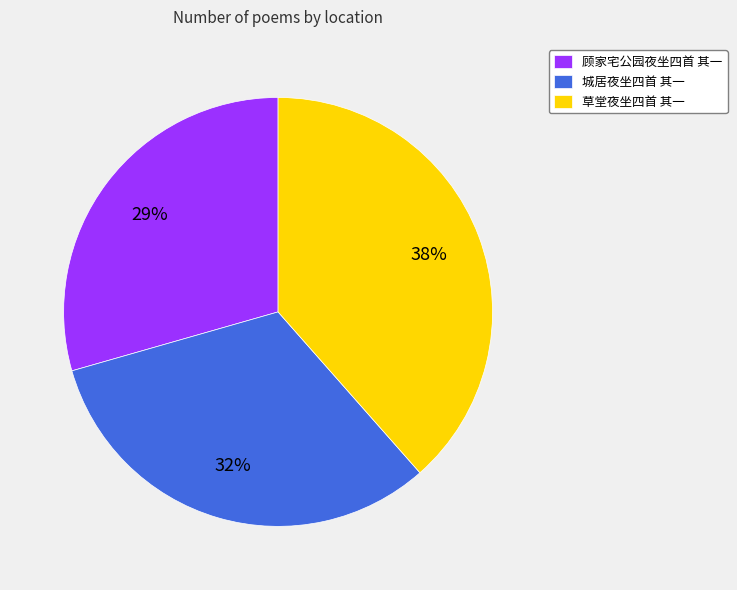

How many segments does this pie chart have?

3